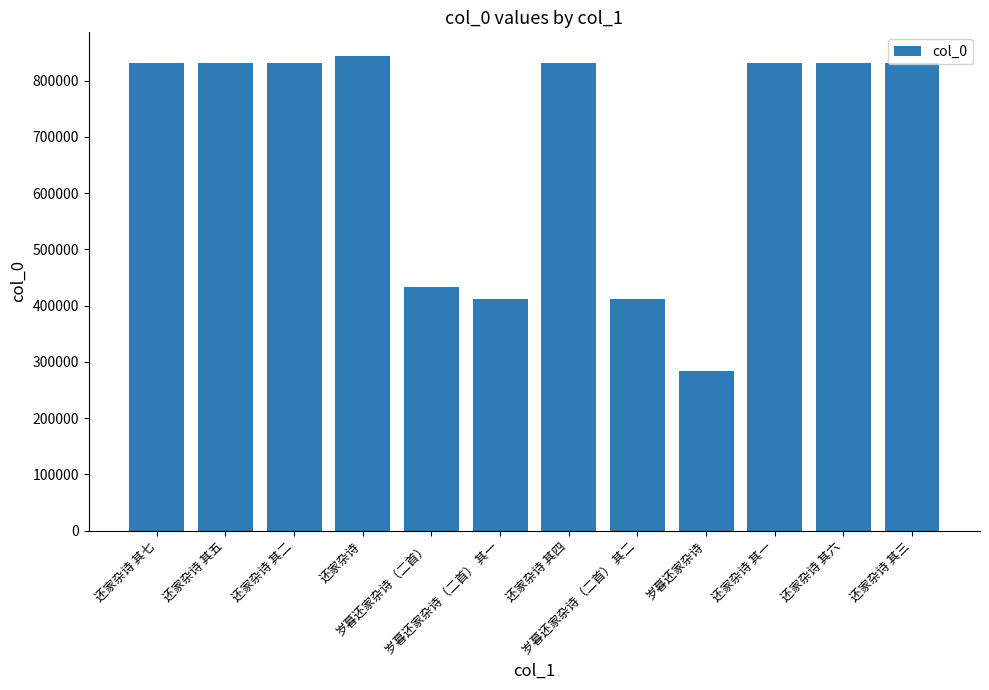

What is the average value?

683229